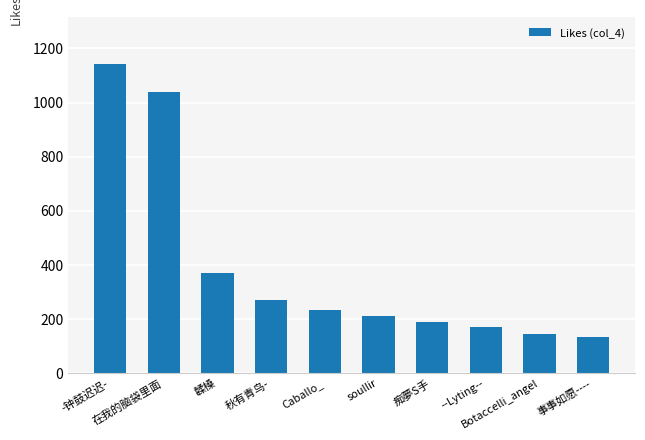

What is the difference between the values at Caballo_ and soullir?

22